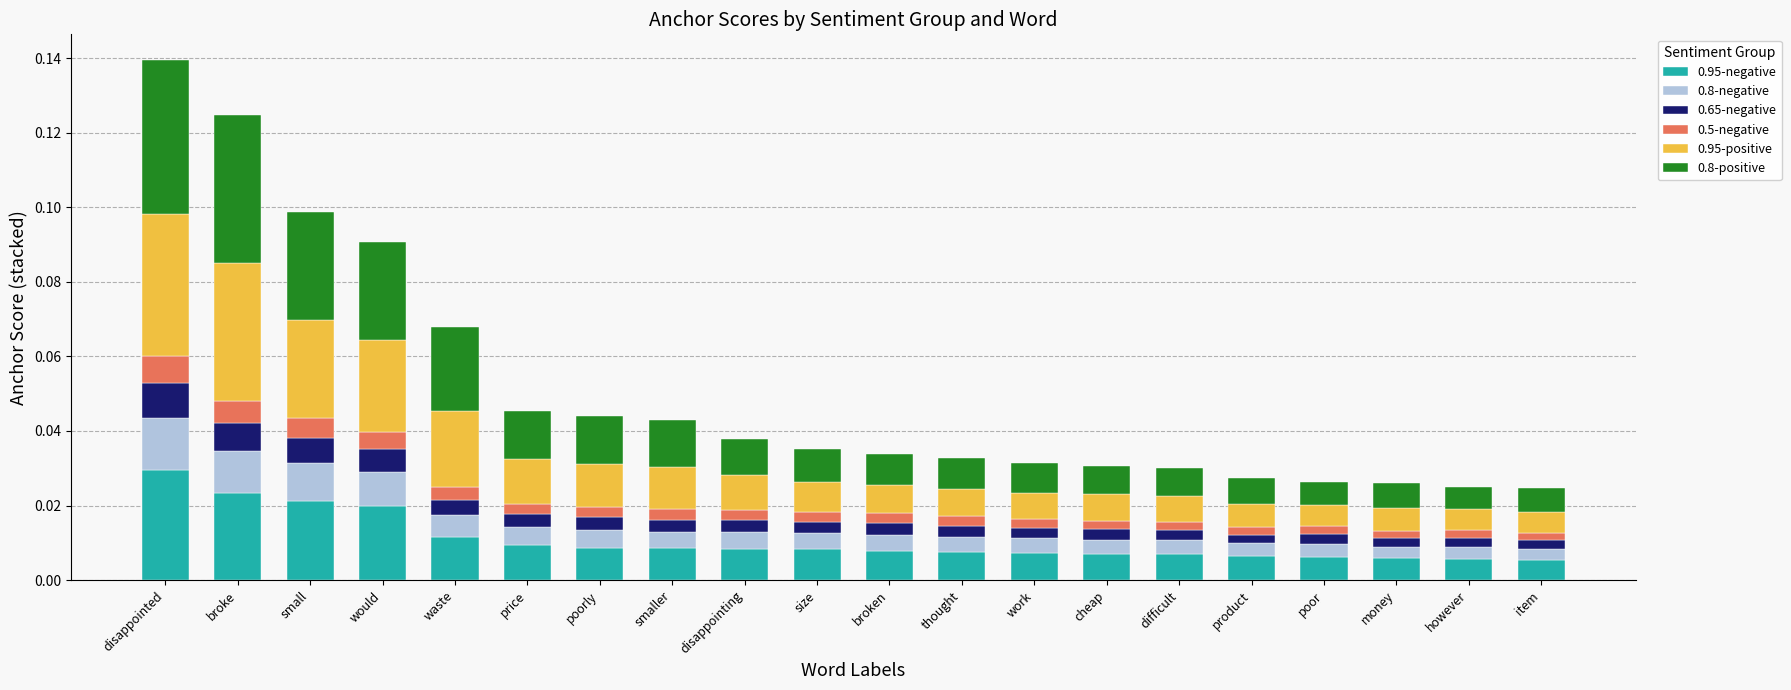

List the series in order of their peak value, highest first.

0.8-positive, 0.95-positive, 0.95-negative, 0.8-negative, 0.65-negative, 0.5-negative